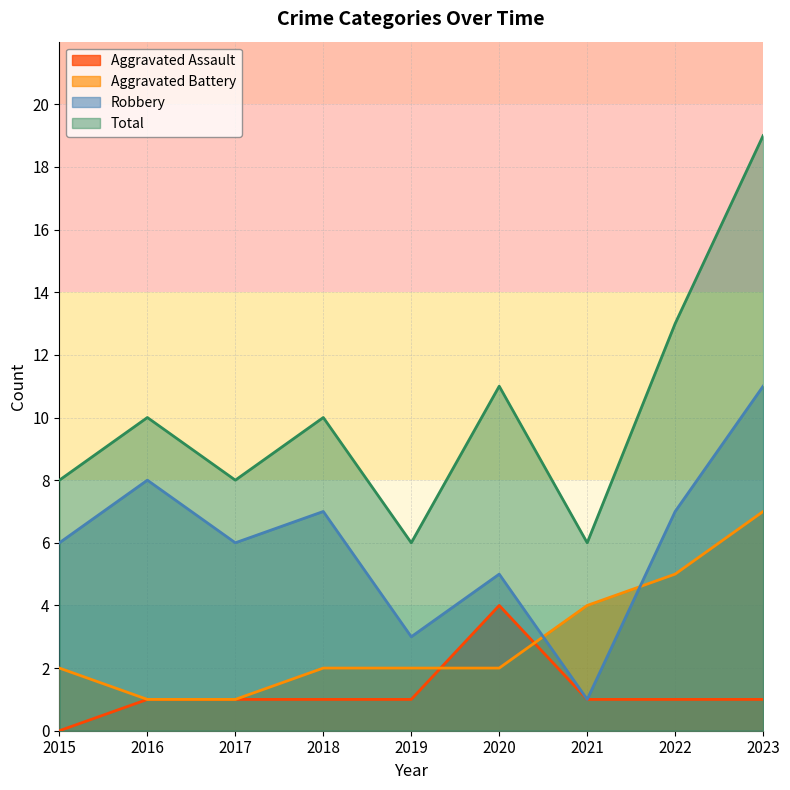

What is the total value across all series at 2017?

16